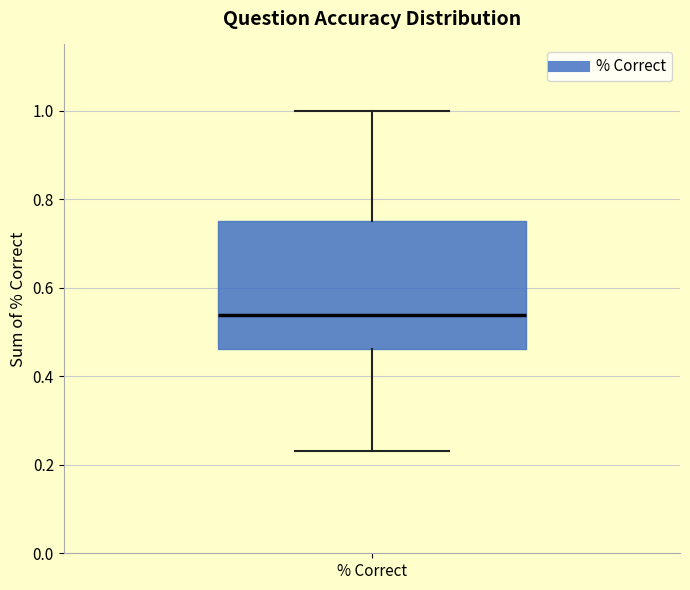

Where is the upper edge of the box for % Correct on the y-axis? The values are not printed on the chart, so give them approximately, as read against the axis.

0.76